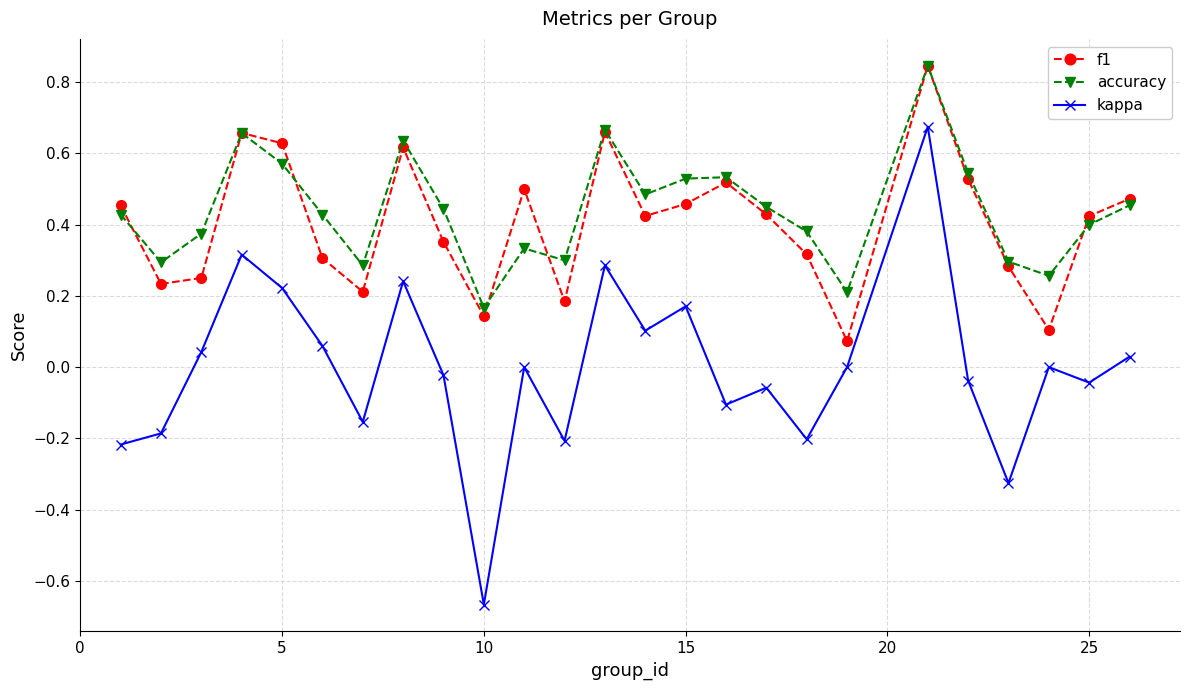

How many interior local valleys does the f1 series have?

7